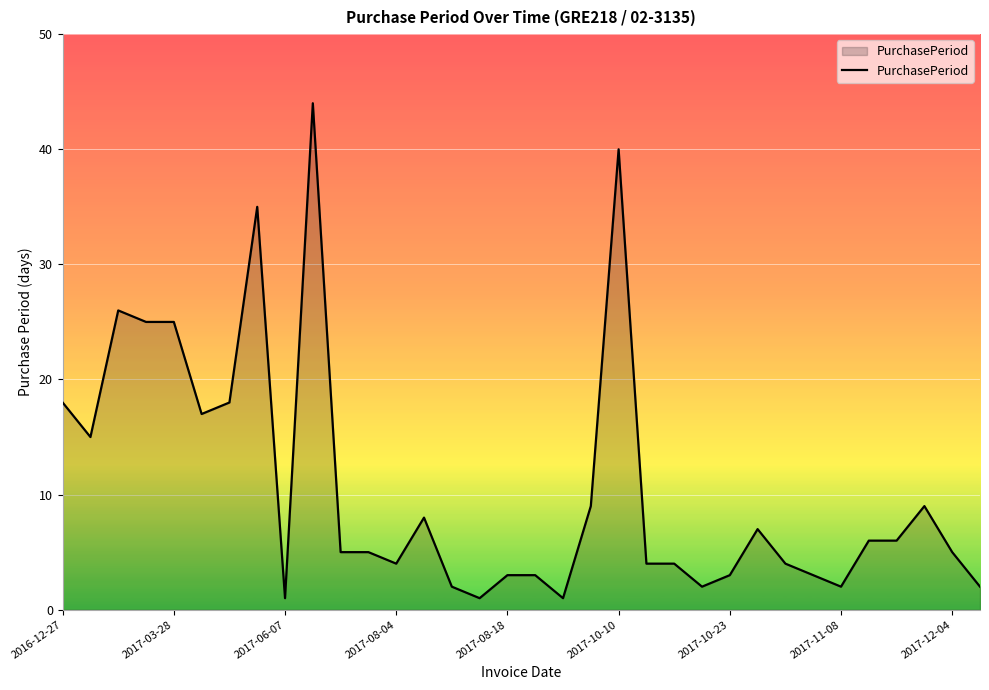

What is the maximum value shown in the chart?

44